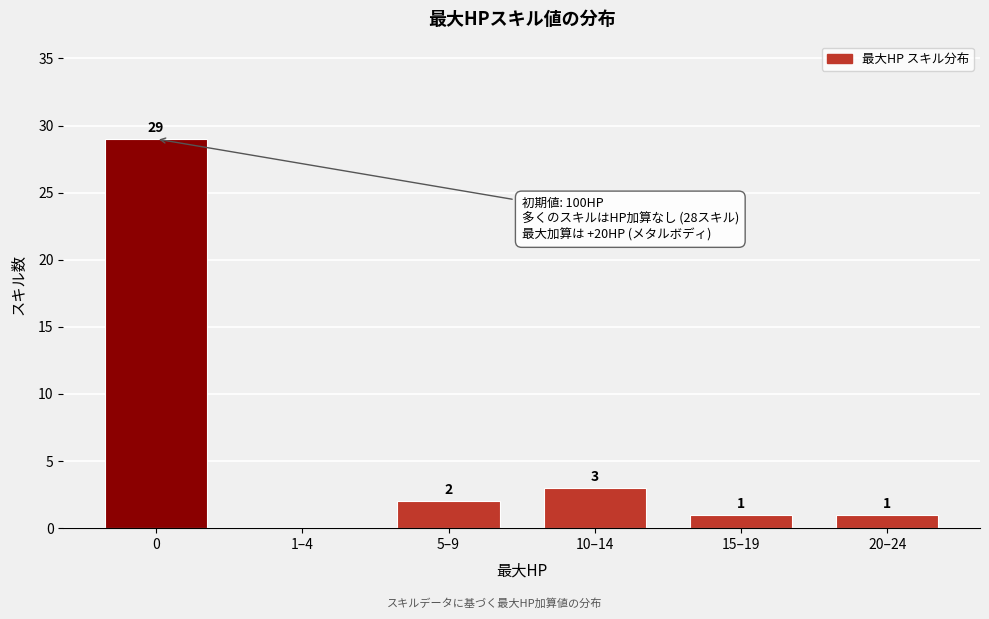

Reading left to right, list all the values displayed in this chart.

0=29	1–4=0	5–9=2	10–14=3	15–19=1	20–24=1